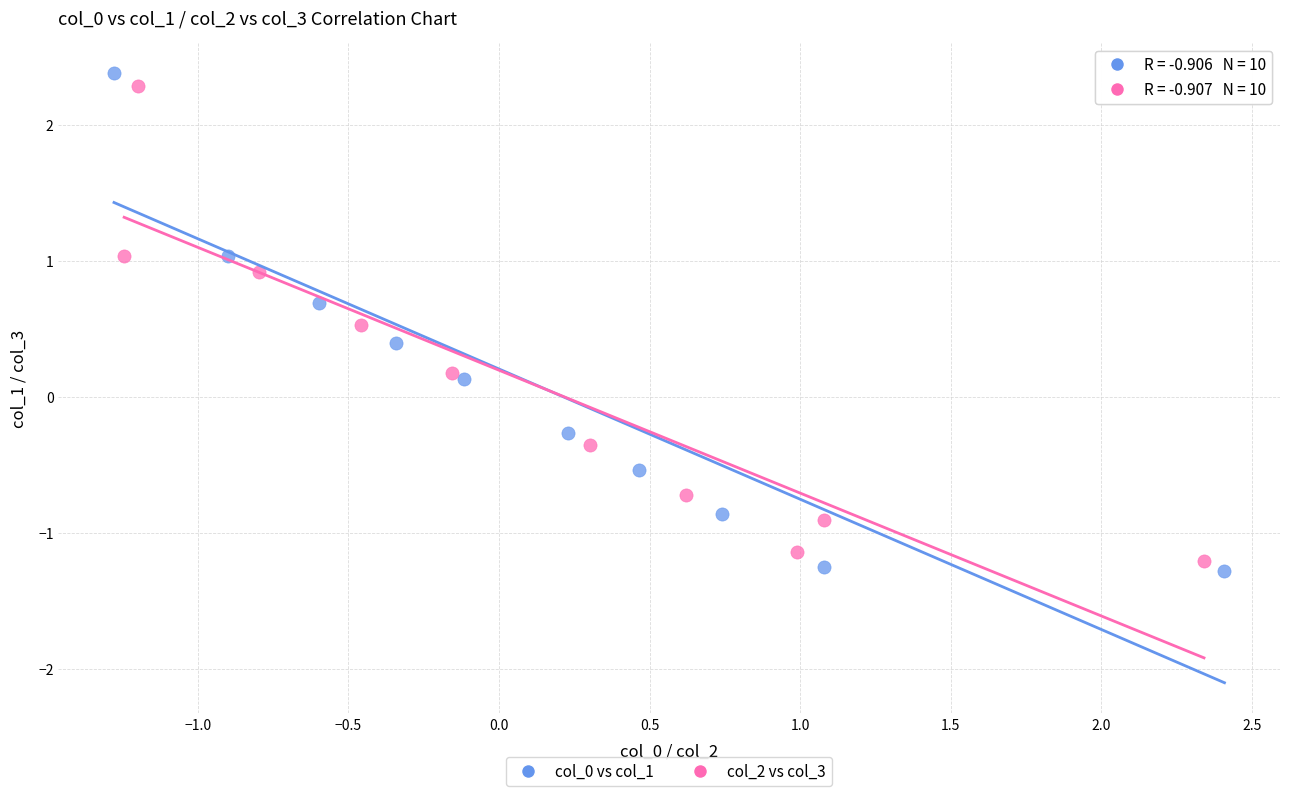

Which series has the largest Y range (max minus min)?

col_0 vs col_1